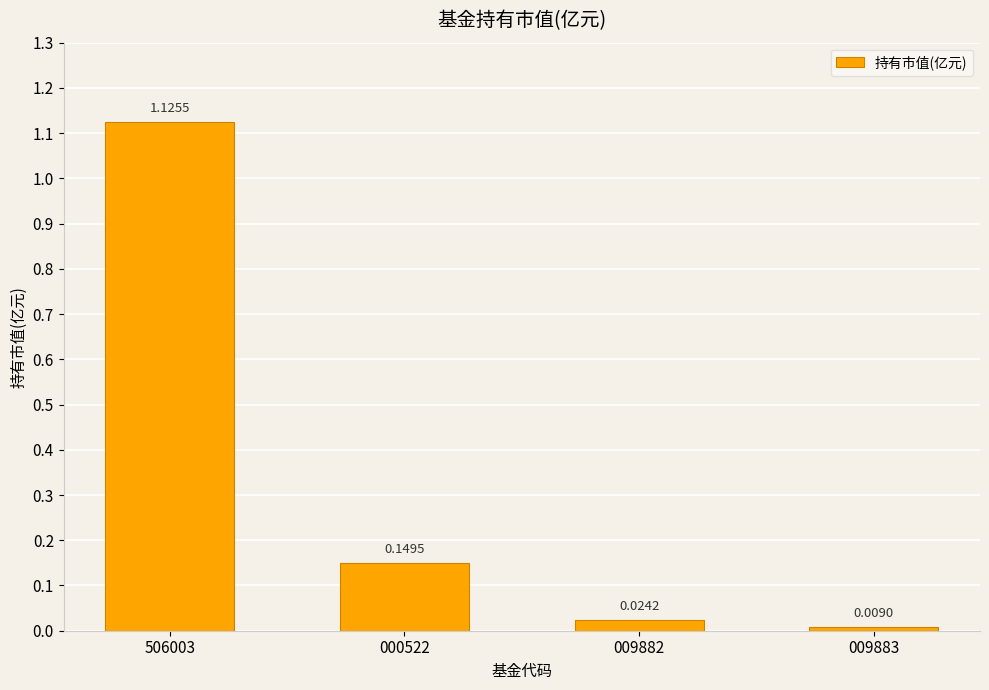

List the labels in order of value, largest first.

506003, 000522, 009882, 009883